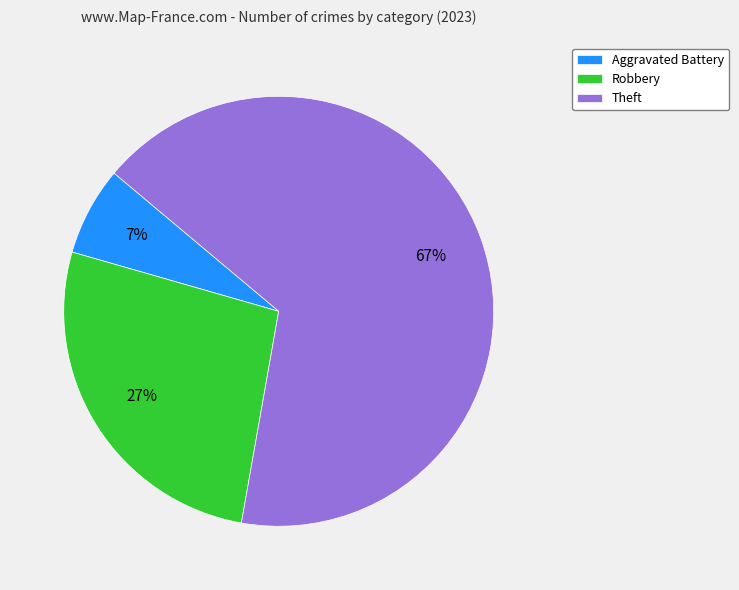

Which category has the biggest portion of the pie?

Theft